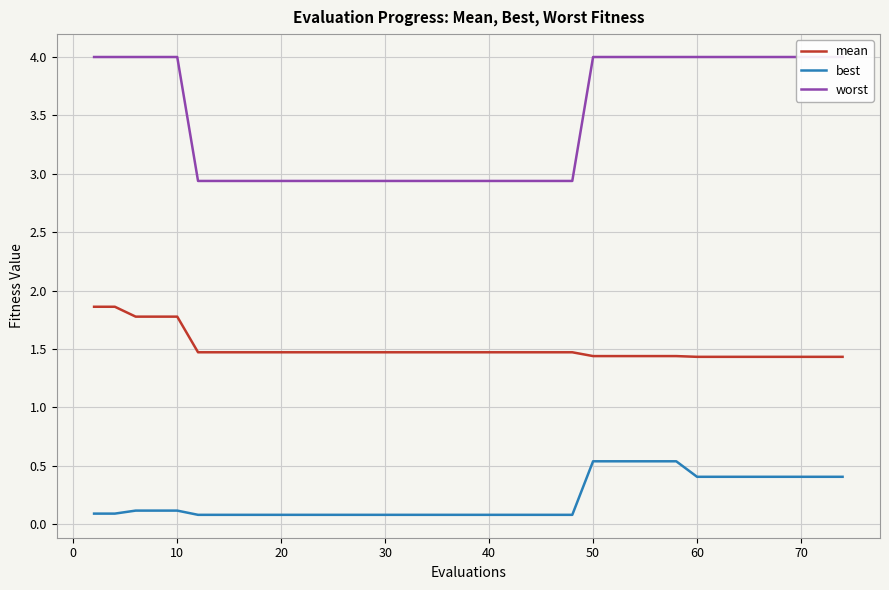

The value of mean at 60 is 1.4. True or false?

True